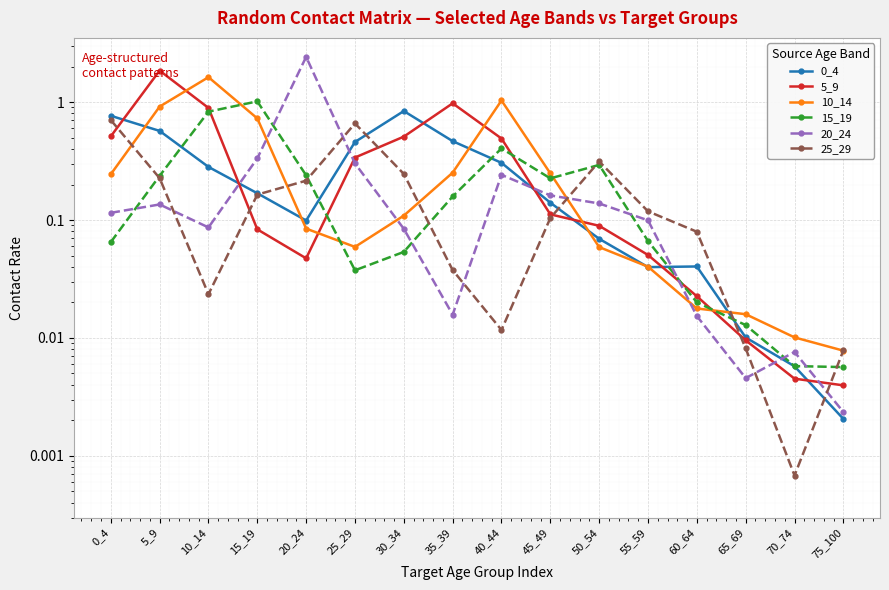

What is the value of the 10_14 point at the 4th from the left?

0.7